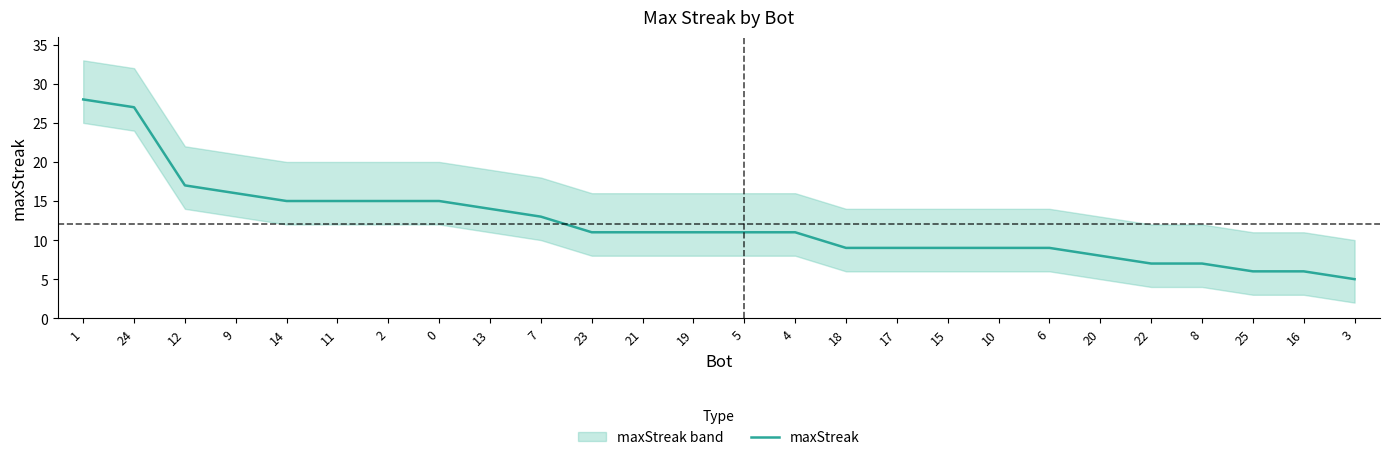

Approximately how many times larger is the value at 19 compared to 18?

1.2